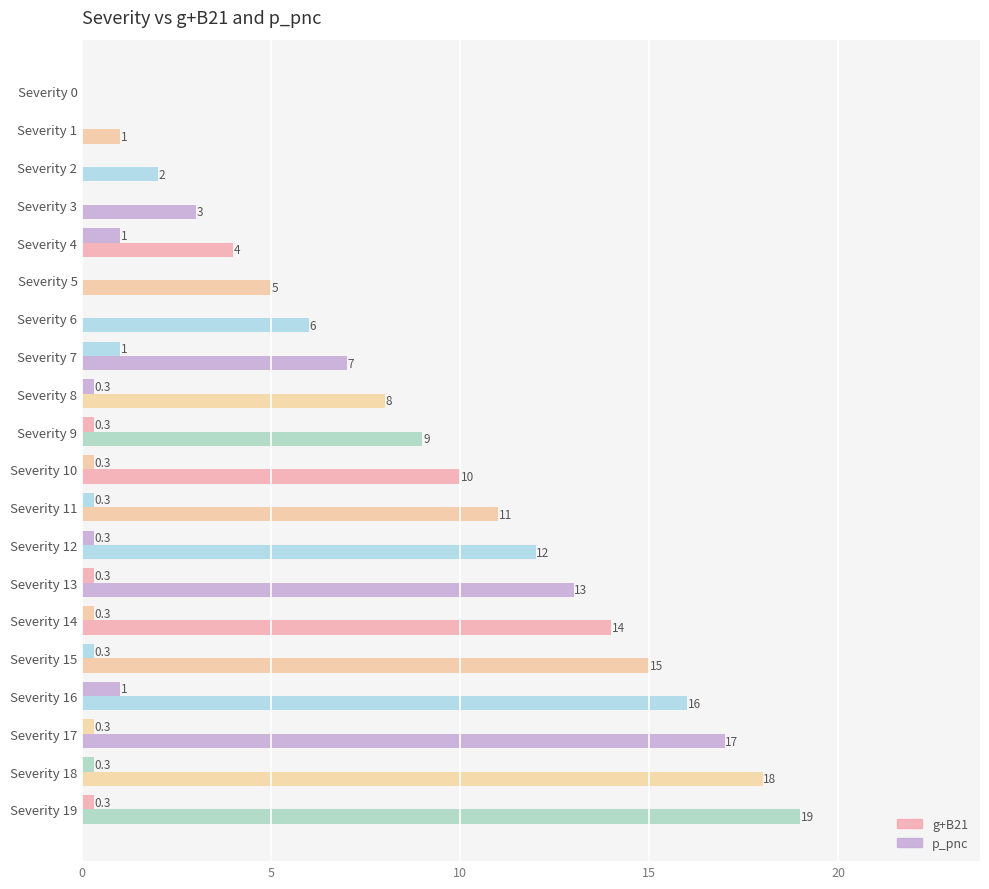

How many categories are shown in the chart?

20